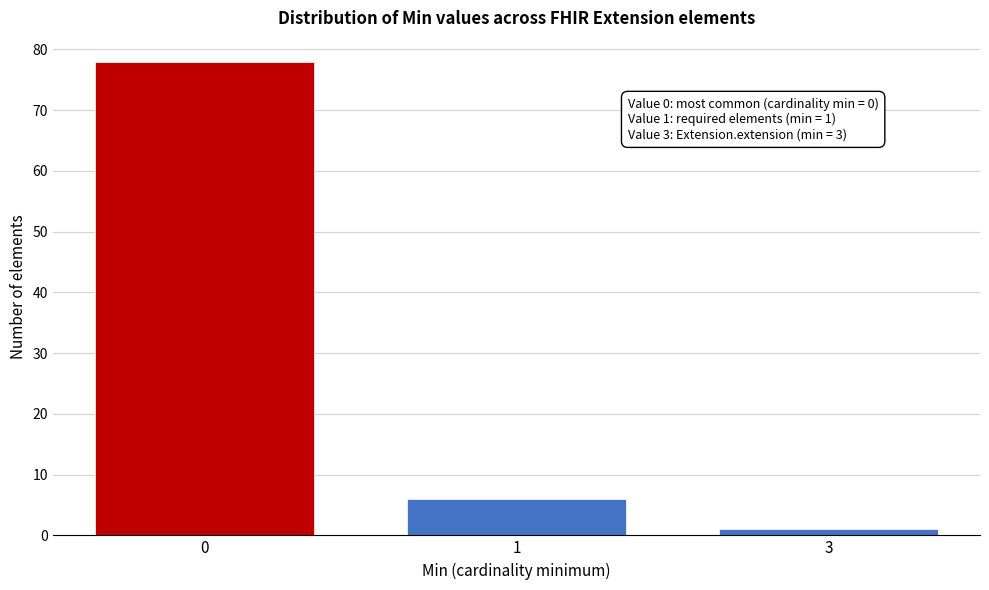

Reading left to right, extract all data points from this chart.

0=78	1=6	3=1